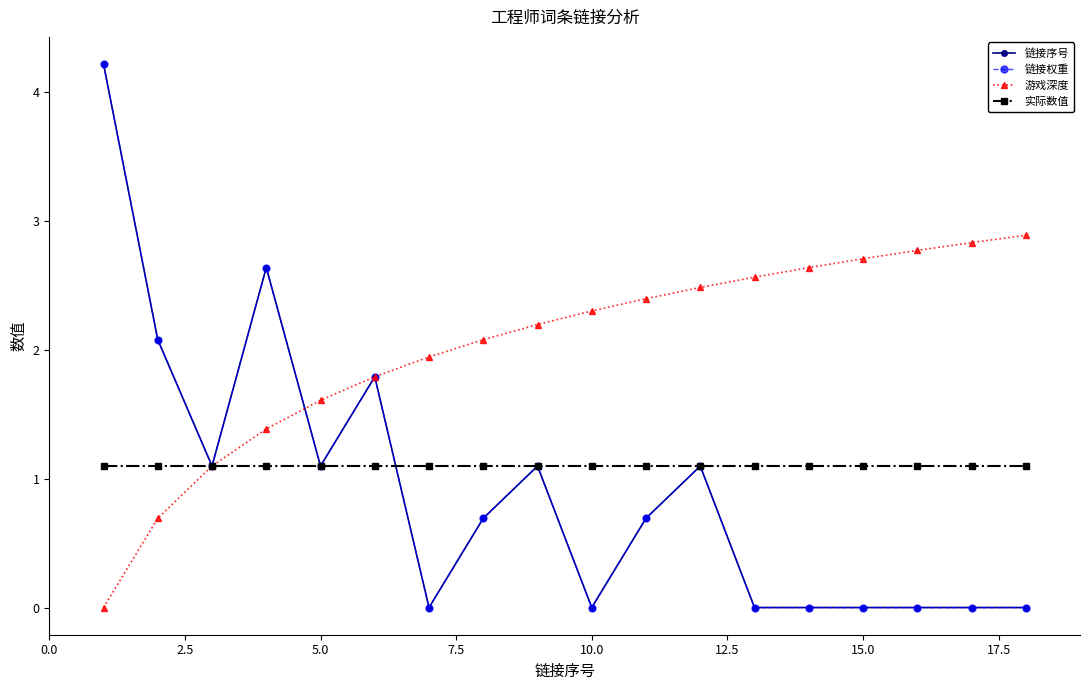

Is this an area chart (filled region under the line)?

No